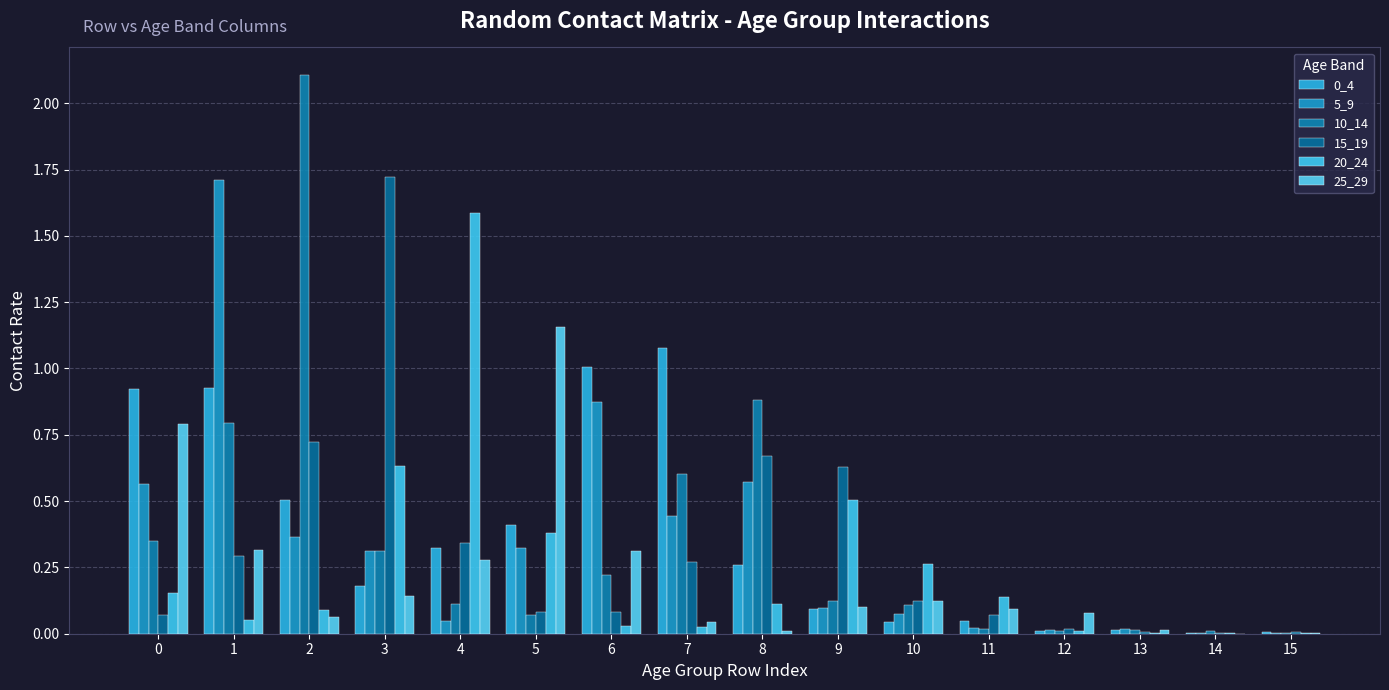

How many series are shown in this chart?

6